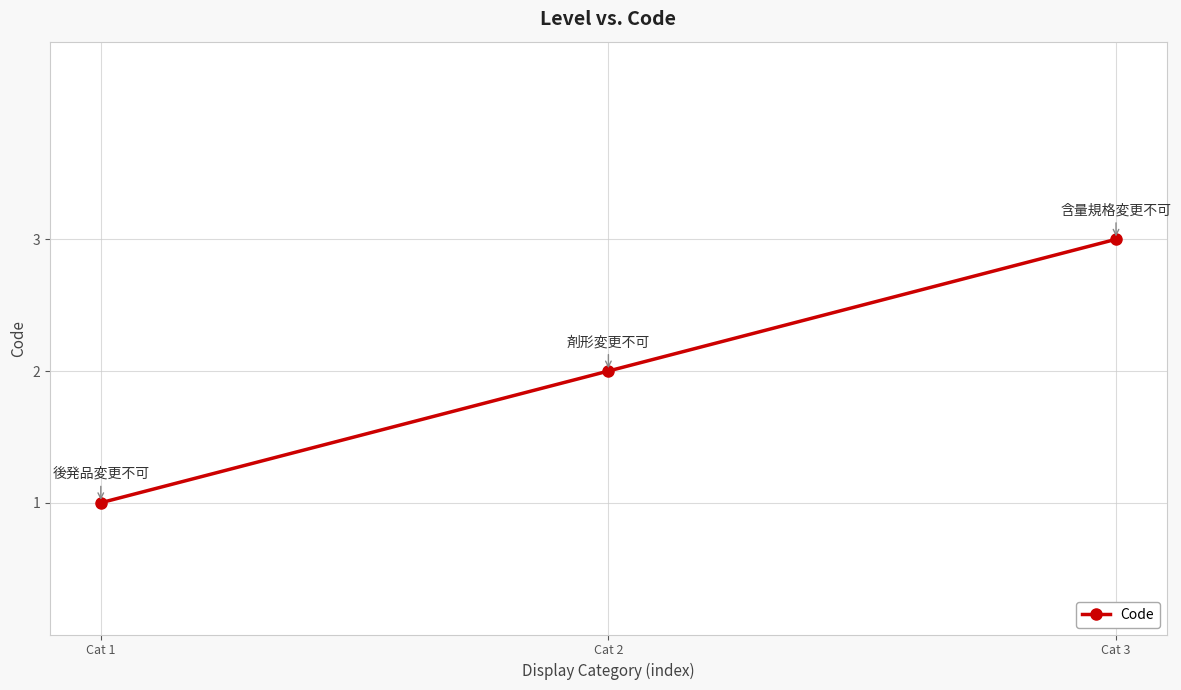

Count the values in the range 1 to 3.

3